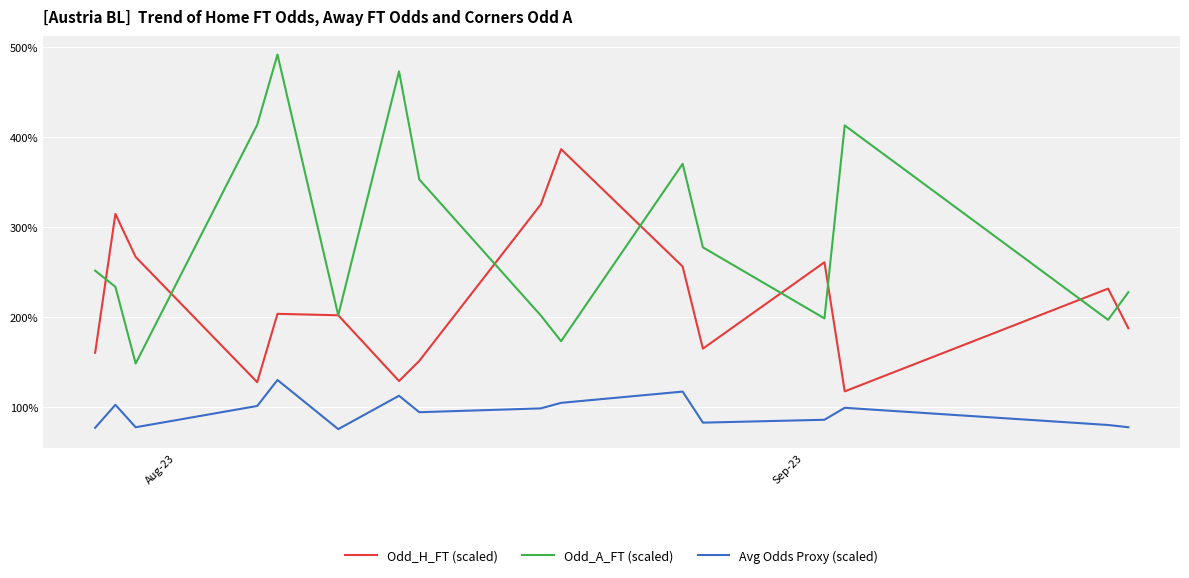

True or false: Avg Odds Proxy (scaled) and Odd_H_FT (scaled) intersect in this chart.

False